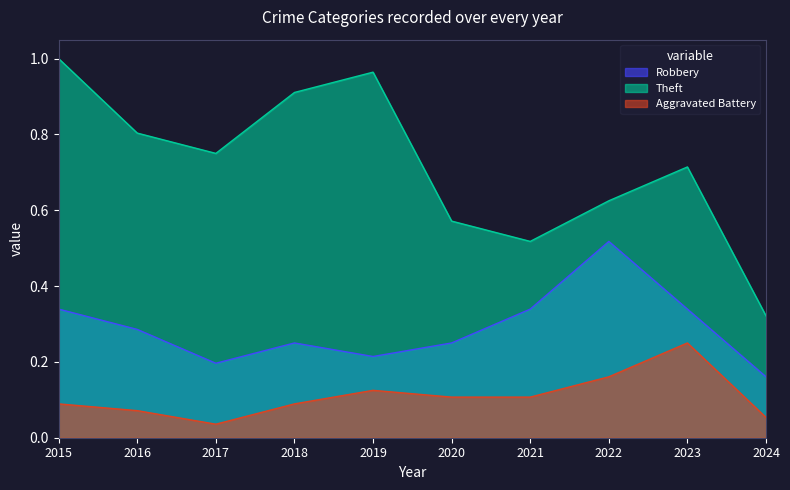

True or false: Robbery has more than 1 interior local peaks.

True